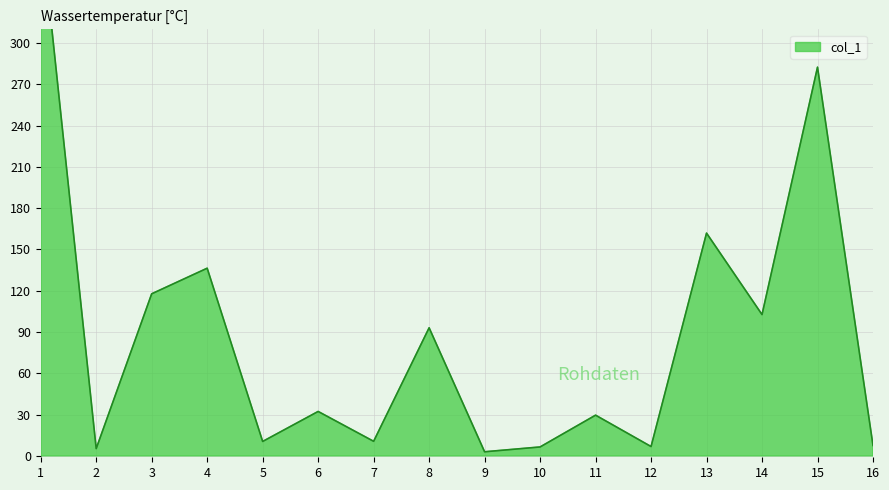

At which category does the data reach its first local peak?

4